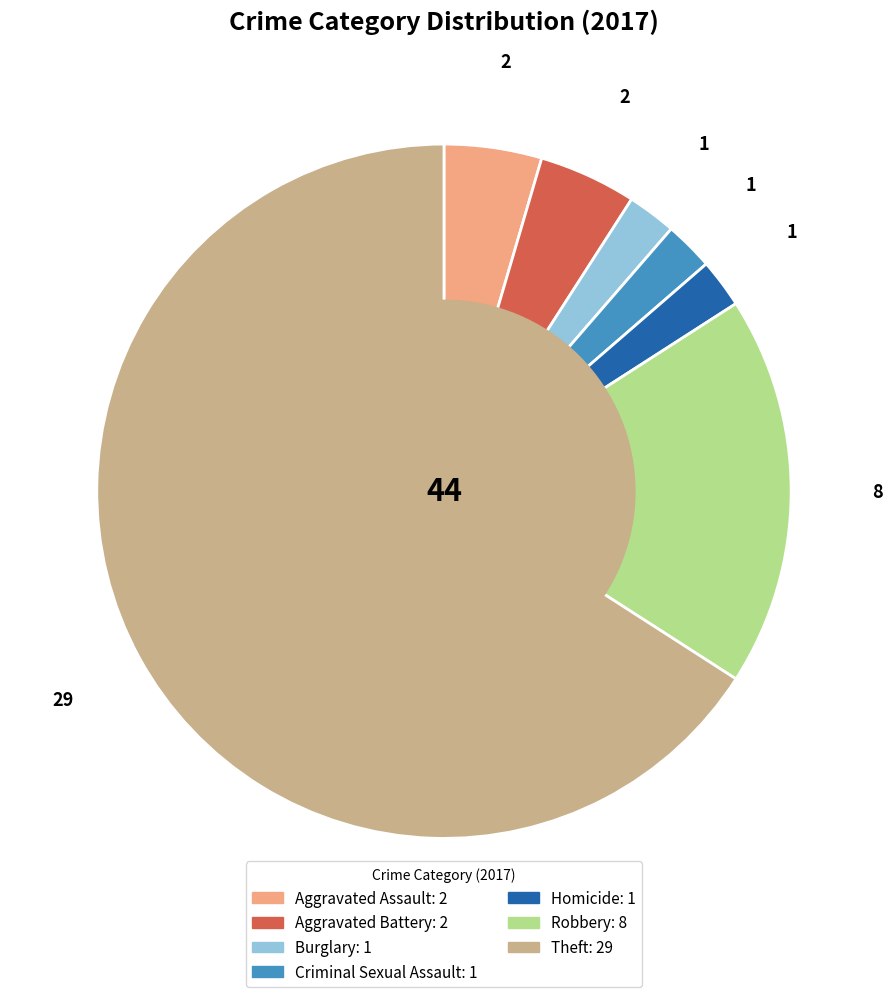

Which category has the biggest portion of the pie?

Theft